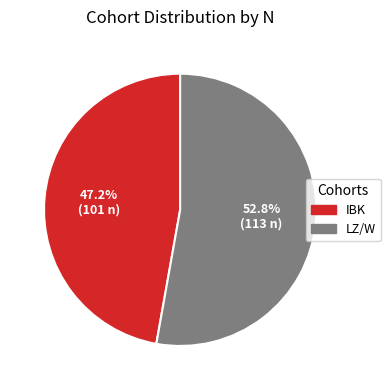

Is IBK the majority of the pie?

No